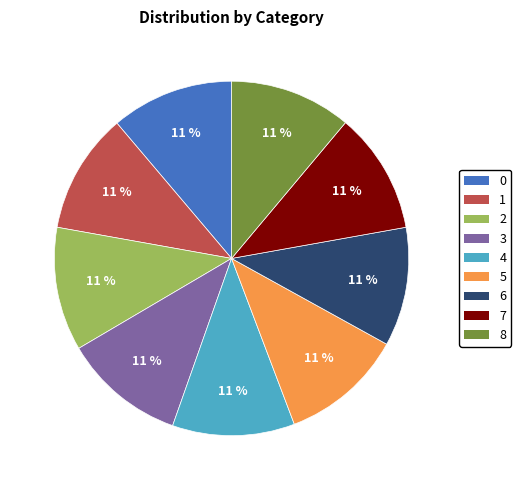

To the nearest percent, what is the average slice percentage?

11%